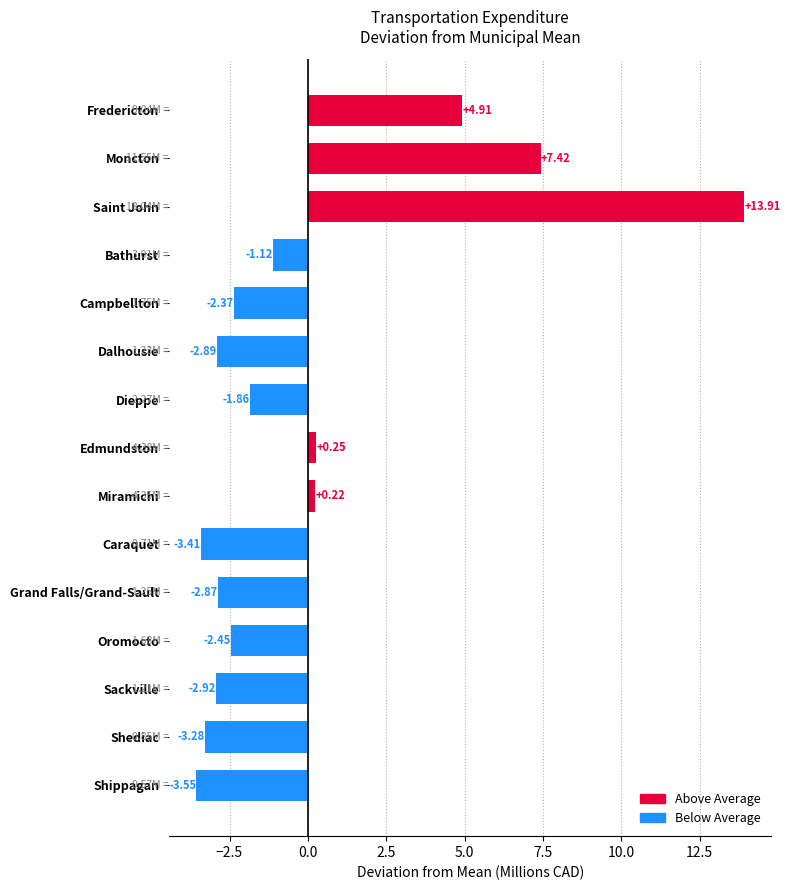

At which label is the value closest to 5?

Fredericton